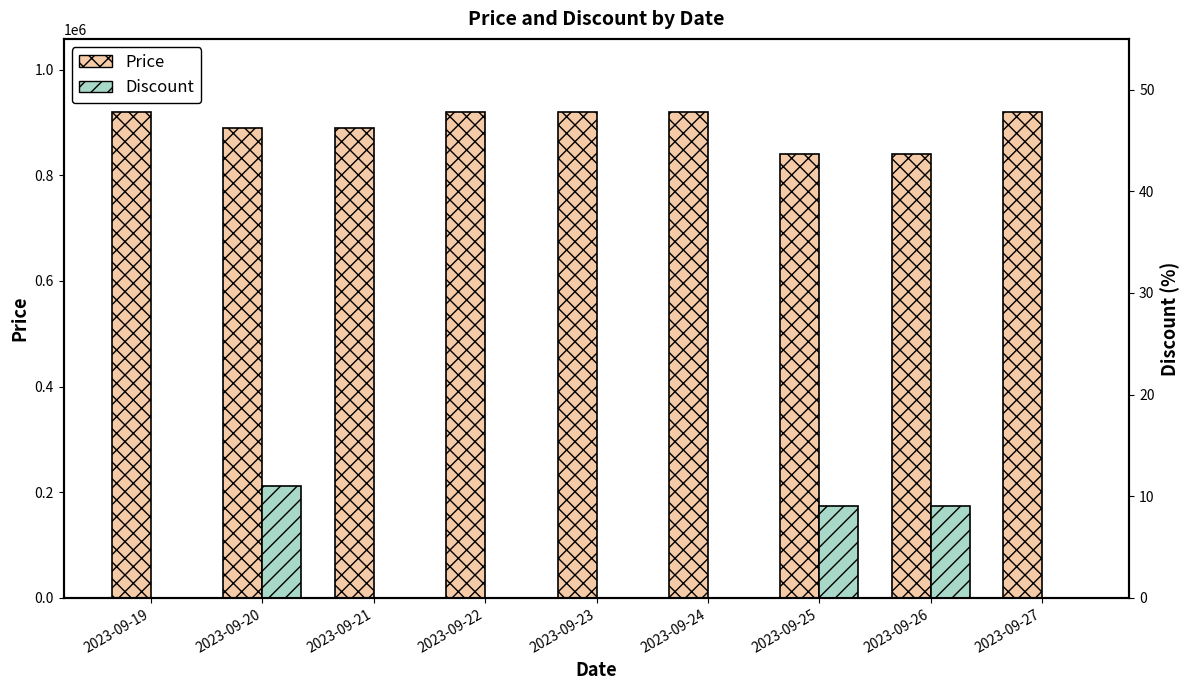

Which series has the largest range (max minus min)?

Price